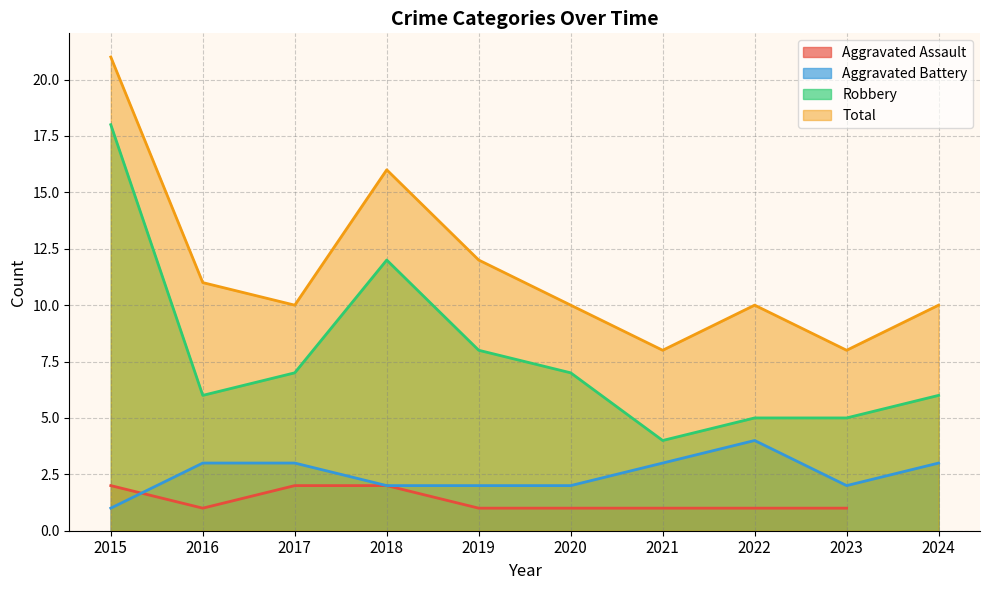

At which label does Aggravated Battery reach its minimum?

2015